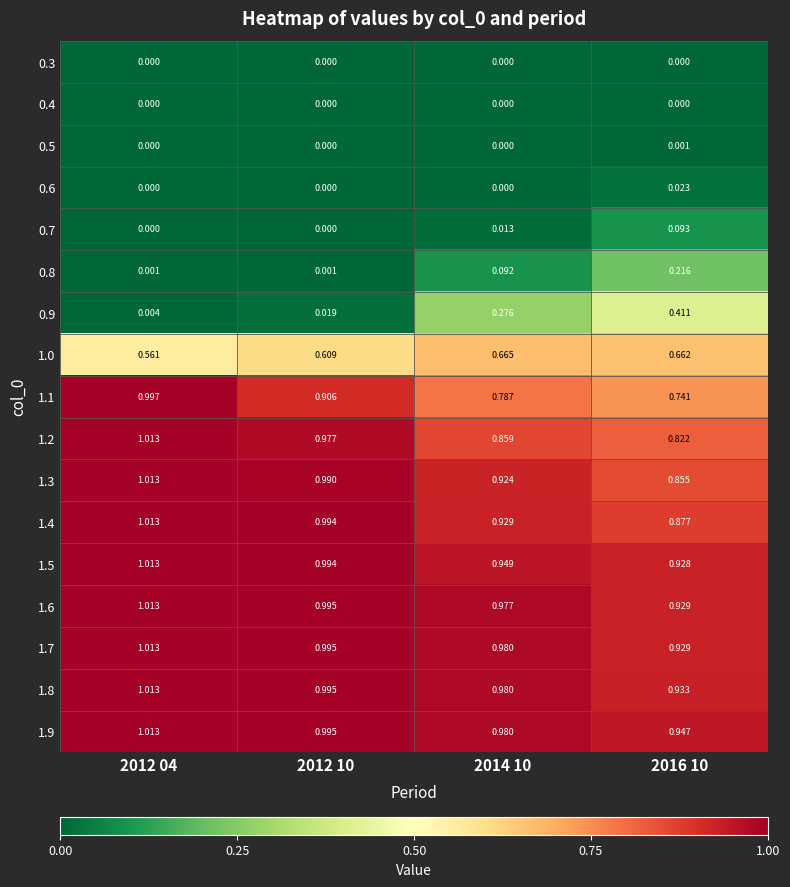

Which series has the largest total across all categories?

1.9